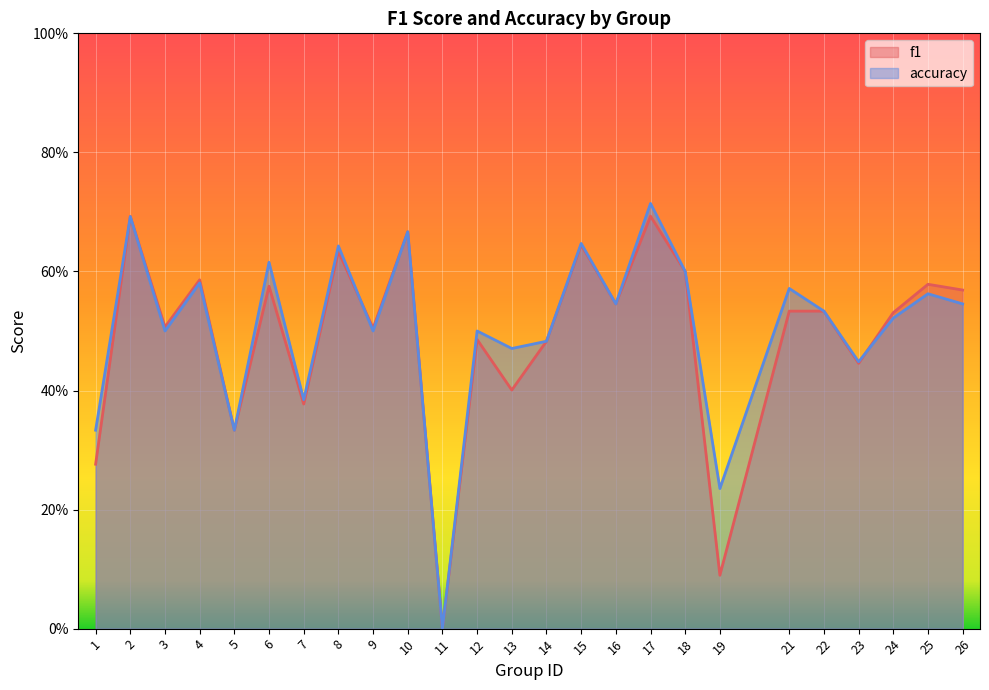

Rank the categories by accuracy value from lowest to highest.

11, 19, 1, 5, 7, 23, 13, 14, 3, 9, 12, 24, 22, 16, 26, 25, 21, 4, 18, 6, 8, 15, 10, 2, 17